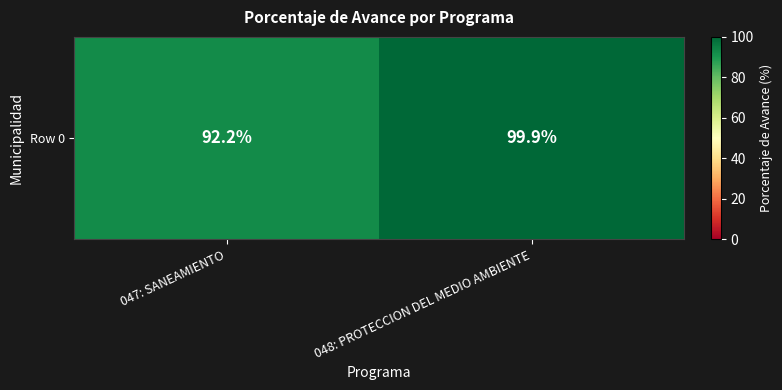

List the labels in order of value, smallest first.

047: SANEAMIENTO, 048: PROTECCION DEL MEDIO AMBIENTE